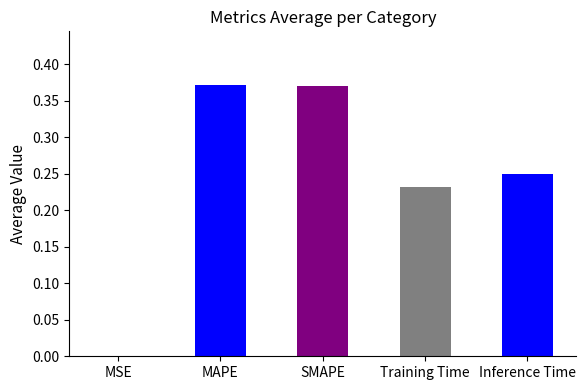

Are the bars grouped side by side (vs. stacked)?

No